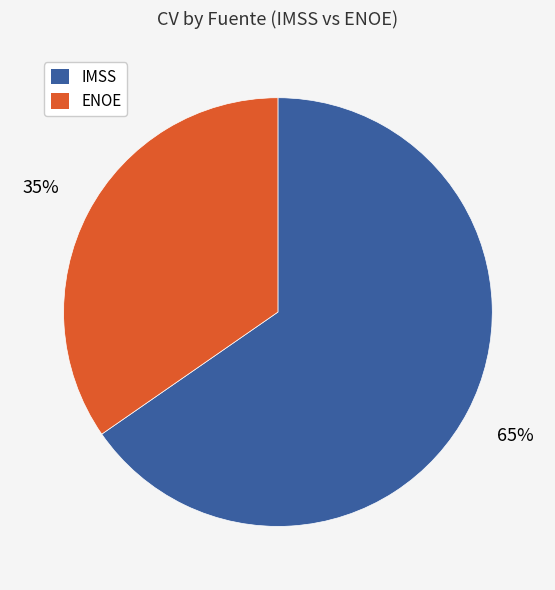

How many slices are in this pie chart?

2